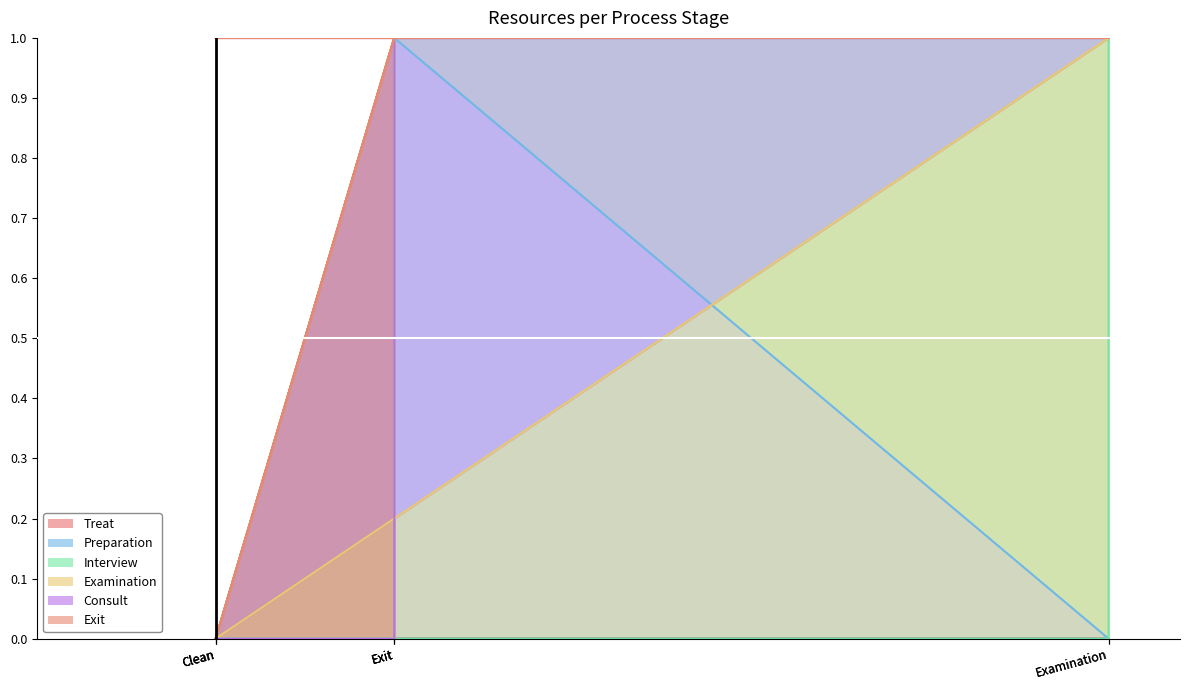

Is it true that Treat equals 1 at Consult?

False